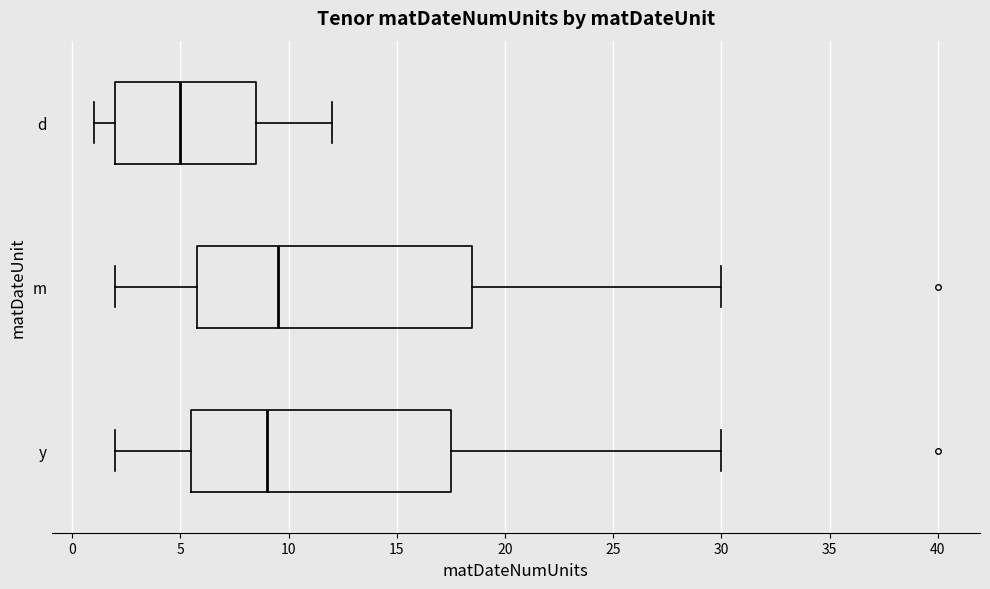

Reading bottom to top, transcribe this box plot: for each box, give where its median line is, the range the box spans, and where its two whiskers end, as read against the x-axis. The values are not printed on the chart, so give them approximately, as read against the axis.

y: median 9.0, box 5.5 to 17.5, whiskers 2.0 to 30.0
m: median 9.5, box 6.0 to 18.5, whiskers 2.0 to 30.0
d: median 5.0, box 2.0 to 8.5, whiskers 1.0 to 12.0